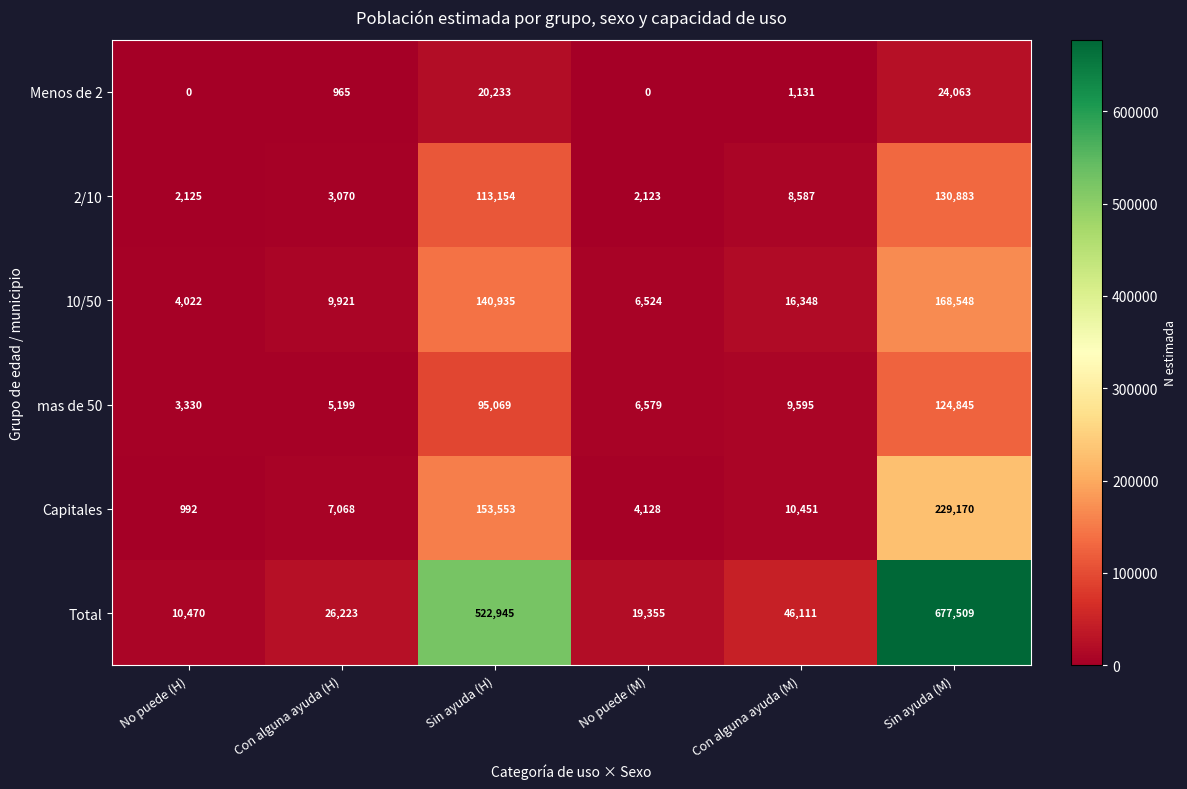

Where is Menos de 2 nearest to the value 12031?

Sin ayuda (H)